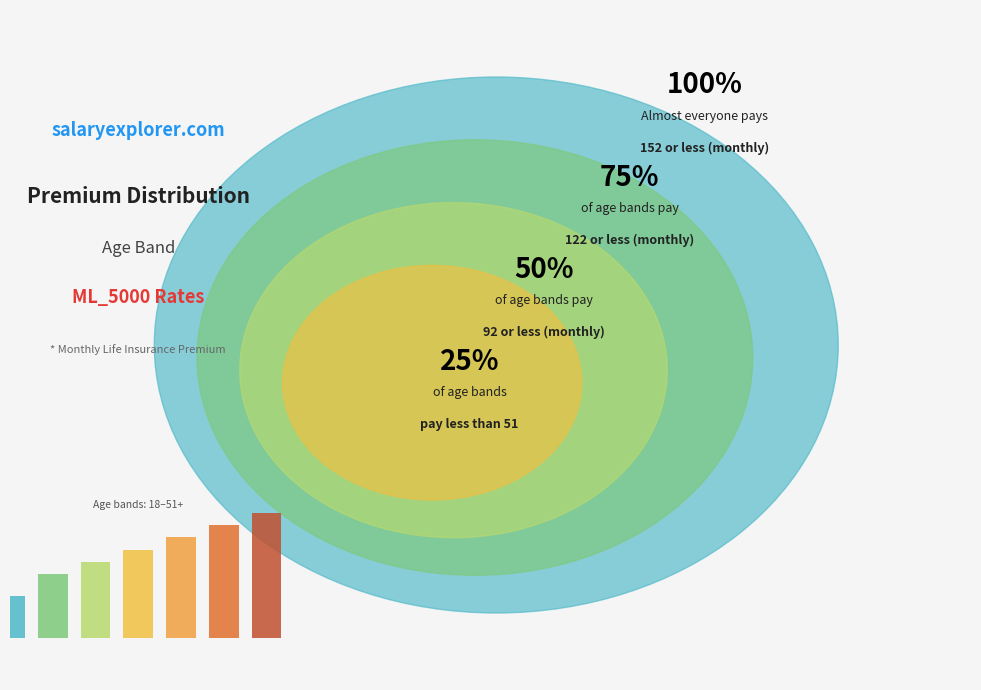

To the nearest percent, what portion does 26-30 represent?

10%